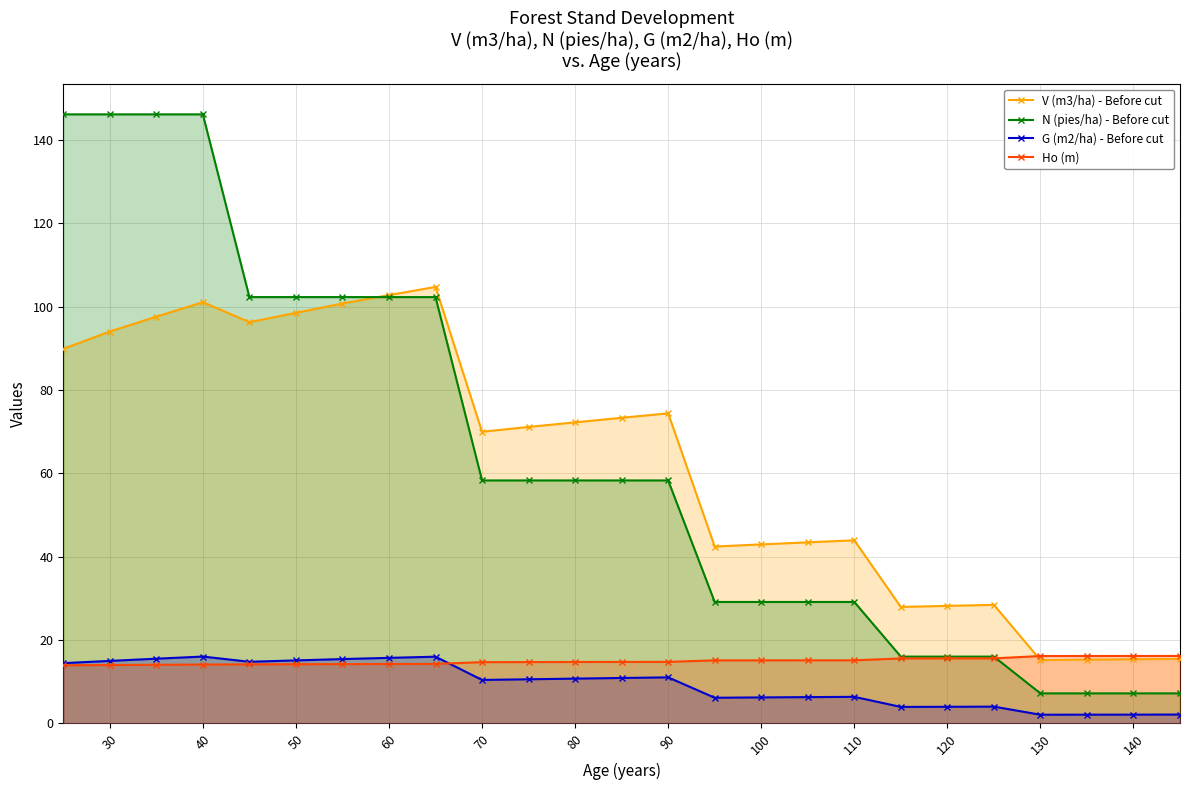

True or false: N (pies/ha) - Before cut and V (m3/ha) - Before cut cross at least once.

True